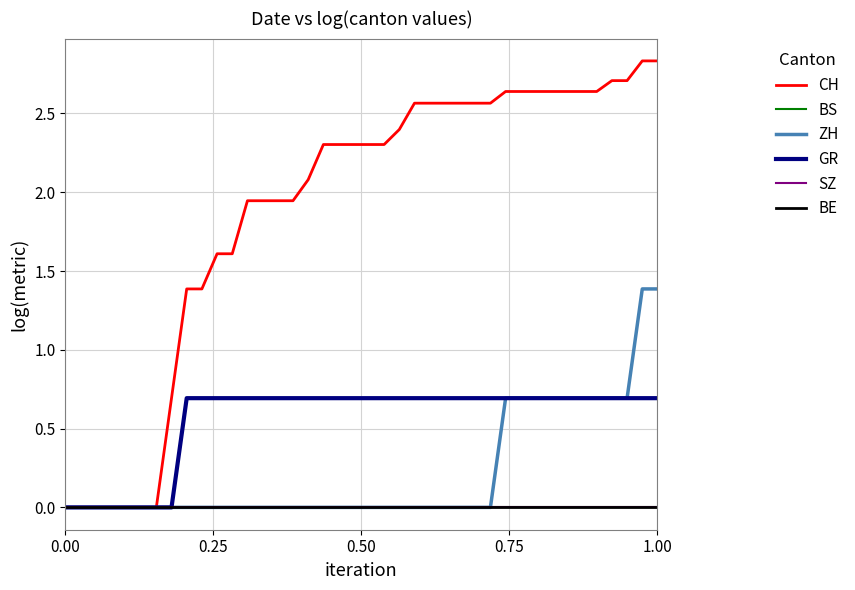

Does the chart display data point markers on the line(s)?

No